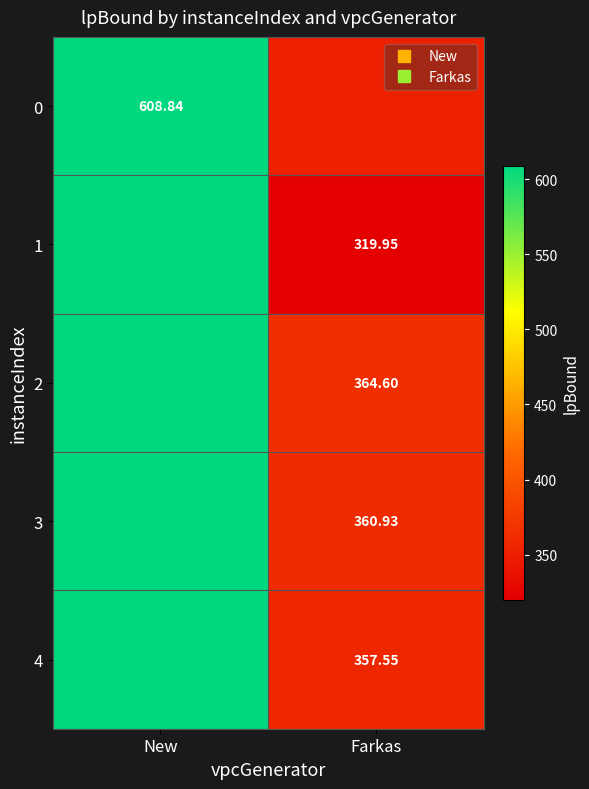

What is the difference between the maximum and minimum values in the 2 series?

244.2